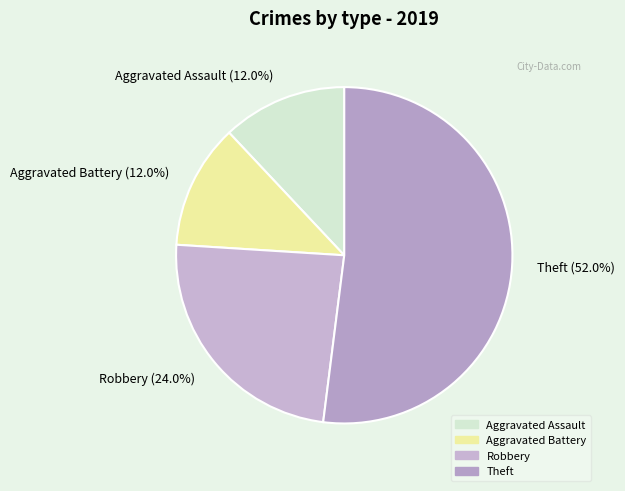

What is the ratio of the value at Theft to the value at Aggravated Battery?

4.3